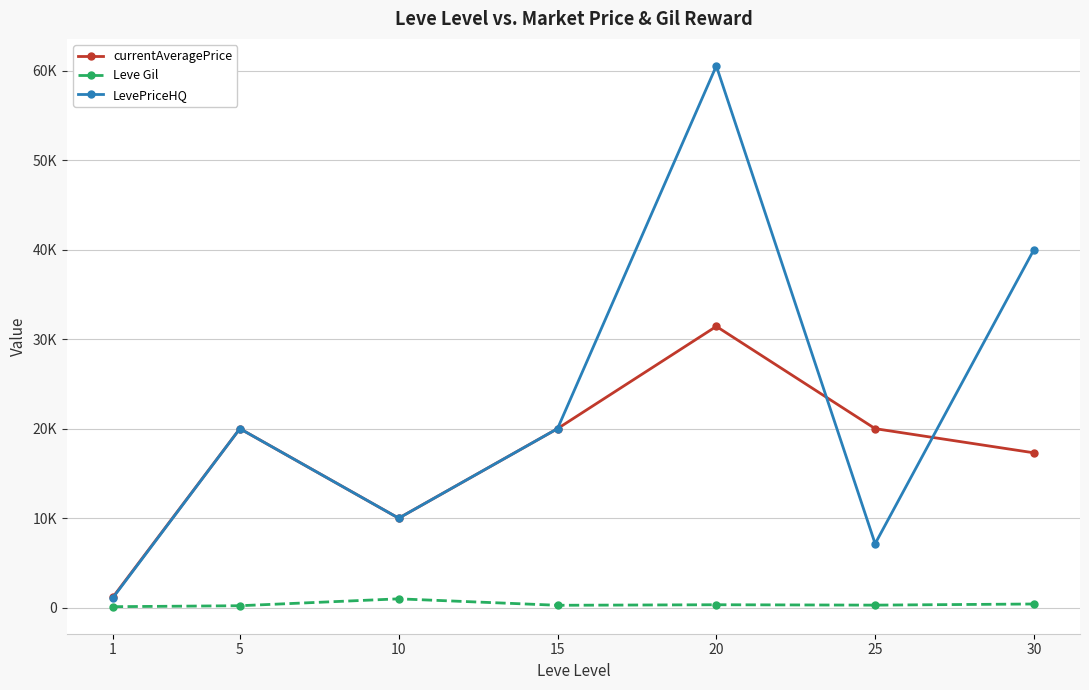

At which label does LevePriceHQ reach its minimum?

1